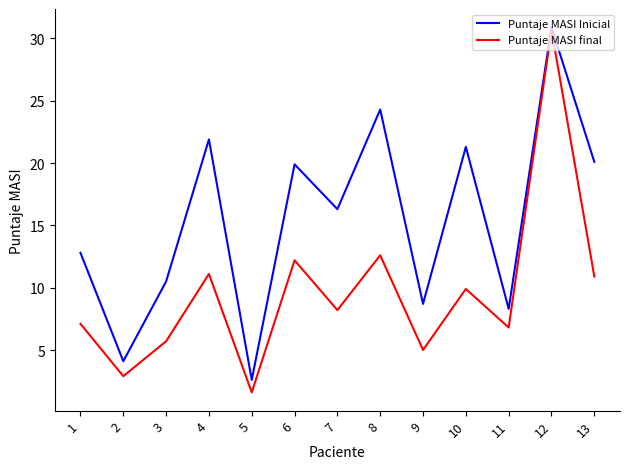

What is the difference between the highest and lowest values at 3?

4.8